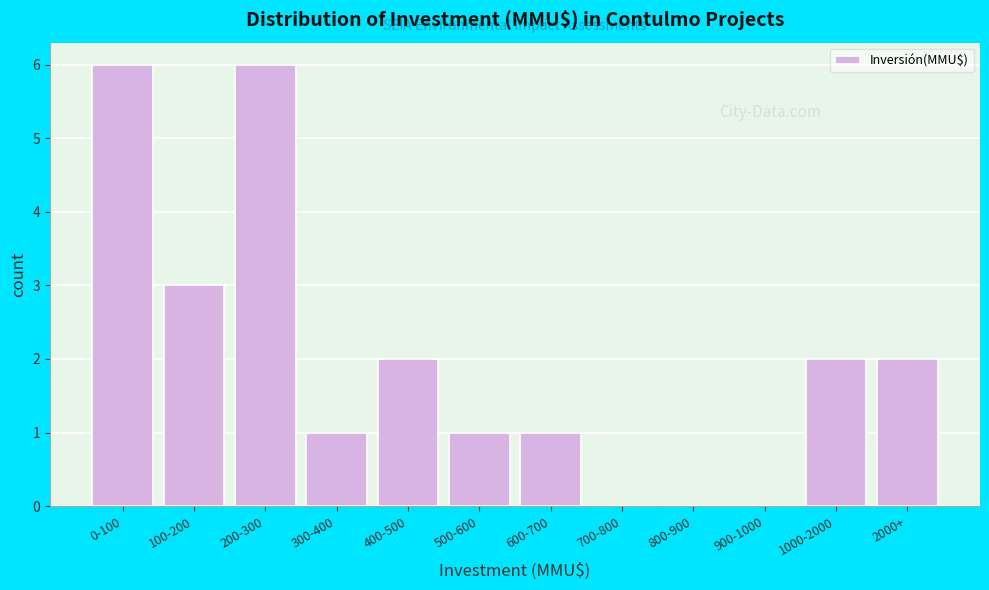

Reading right to left, list all the values displayed in this chart.

2000+=2	1000-2000=2	900-1000=0	800-900=0	700-800=0	600-700=1	500-600=1	400-500=2	300-400=1	200-300=6	100-200=3	0-100=6